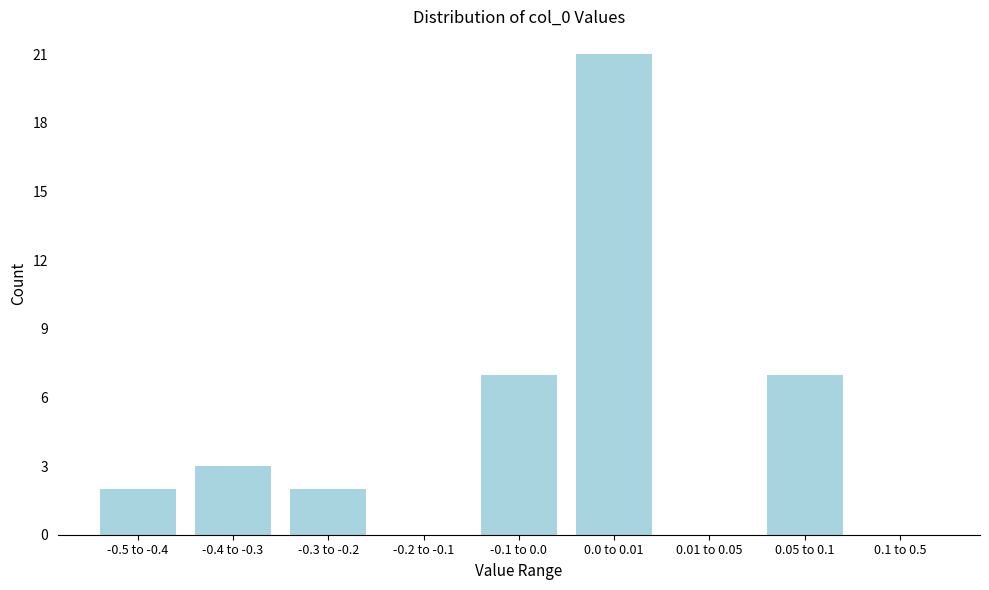

Reading left to right, list all the values displayed in this chart.

-0.5 to -0.4=2	-0.4 to -0.3=3	-0.3 to -0.2=2	-0.2 to -0.1=0	-0.1 to 0.0=7	0.0 to 0.01=21	0.01 to 0.05=0	0.05 to 0.1=7	0.1 to 0.5=0